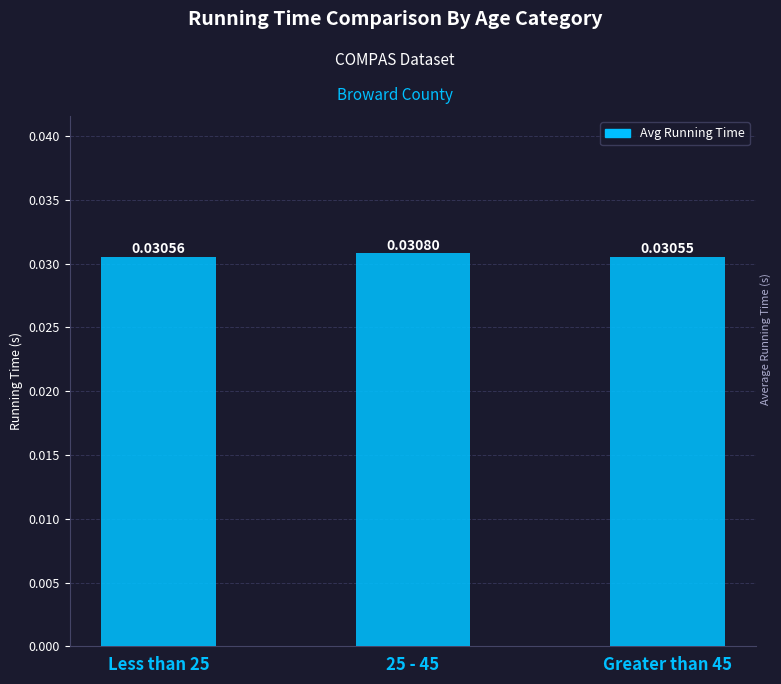

Does the chart contain stacked bars?

No